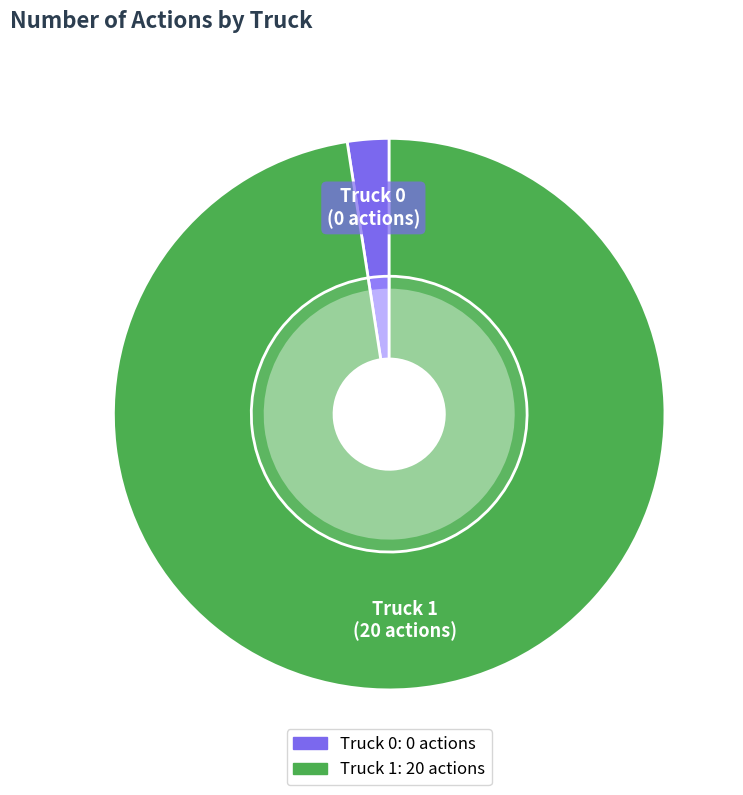

To the nearest percent, what portion does Truck 1 represent?

100%